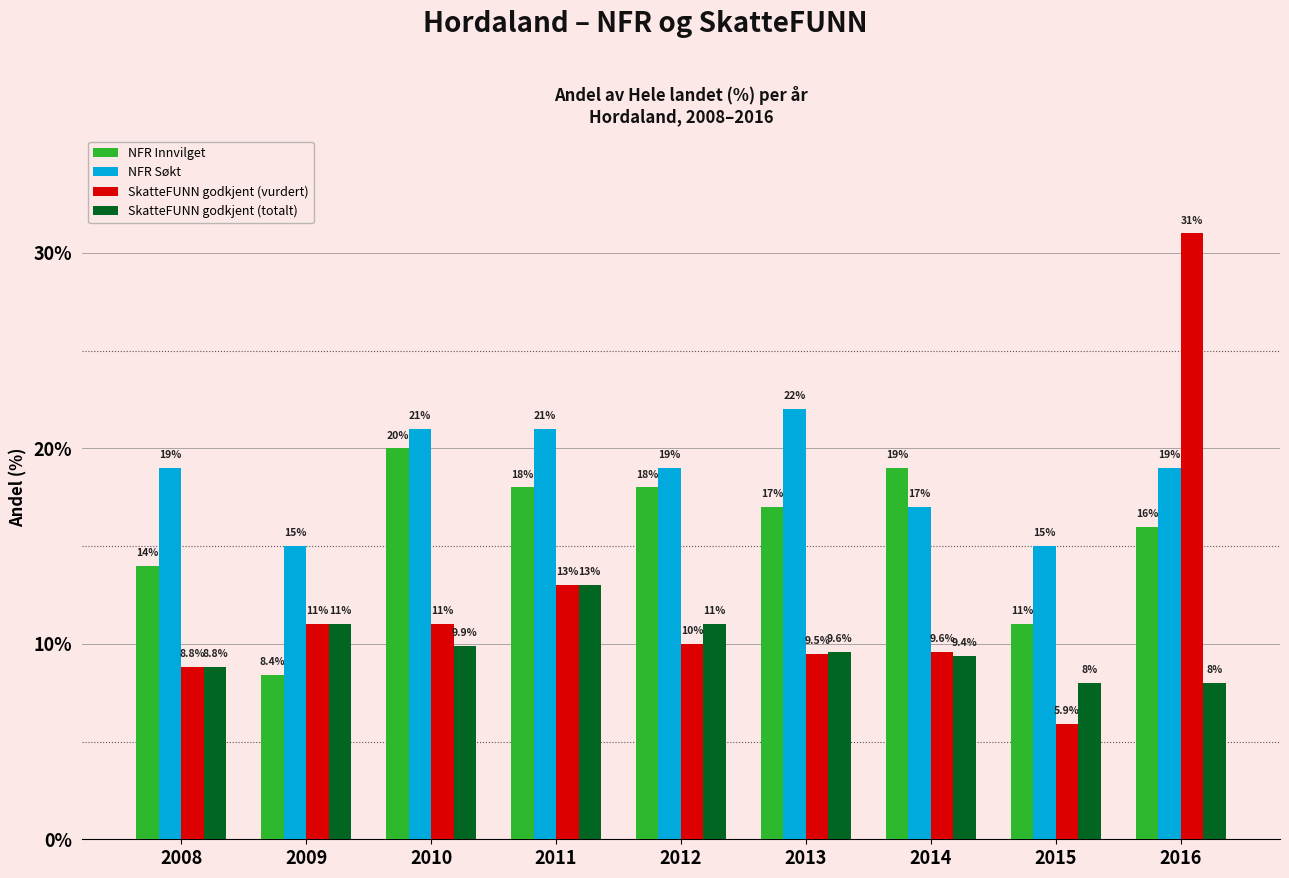

What are all the series names shown in the legend?

NFR Innvilget, NFR Søkt, SkatteFUNN godkjent (vurdert), SkatteFUNN godkjent (totalt)